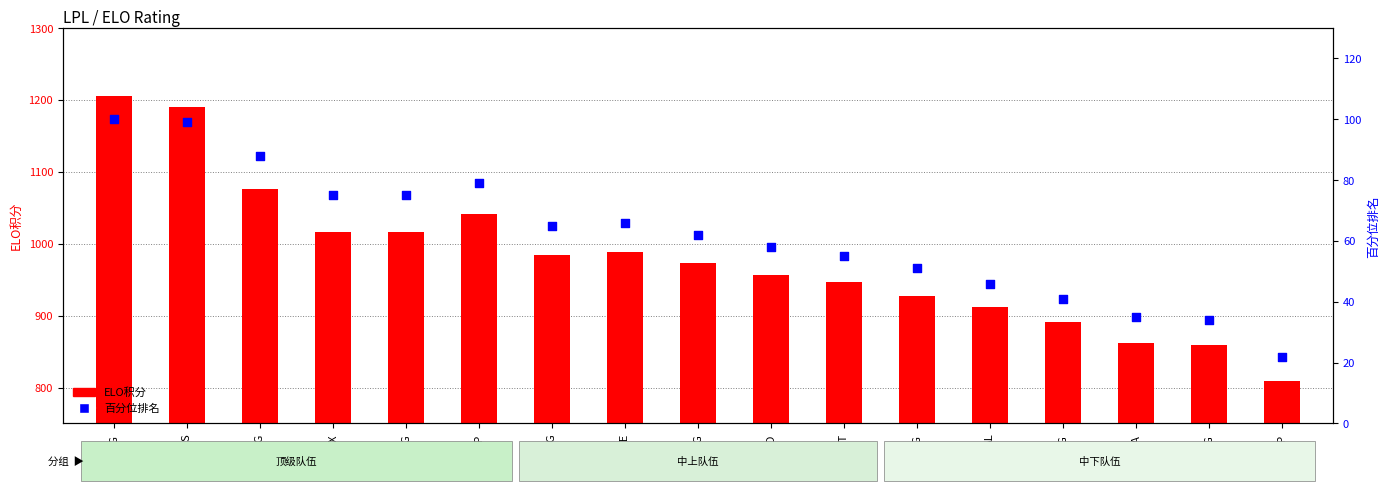

What is the total value across all series at EDG?

893